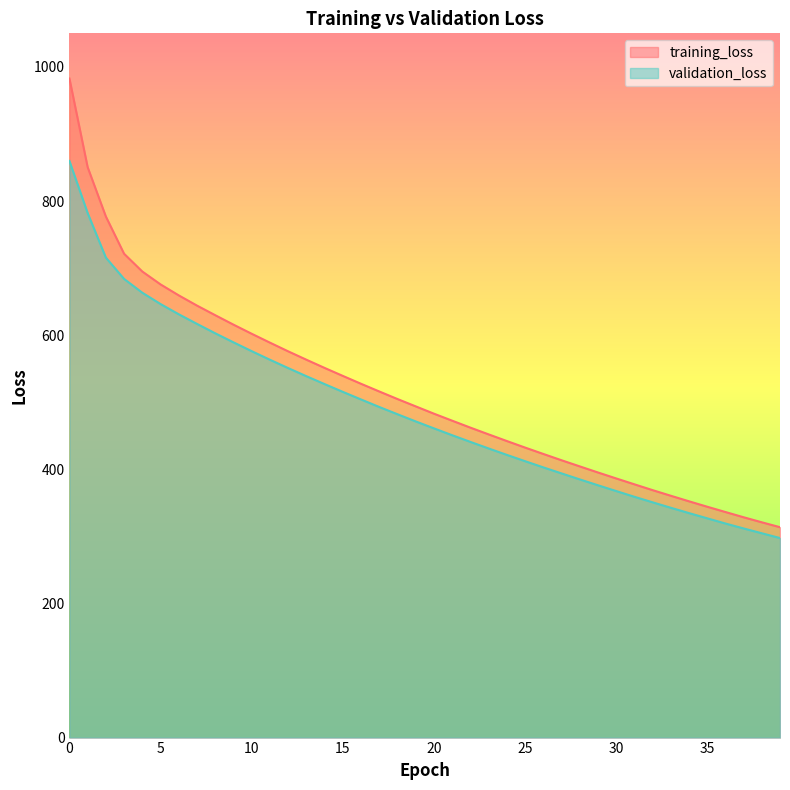

The training_loss series shows 629.8 at 8. True or false?

True